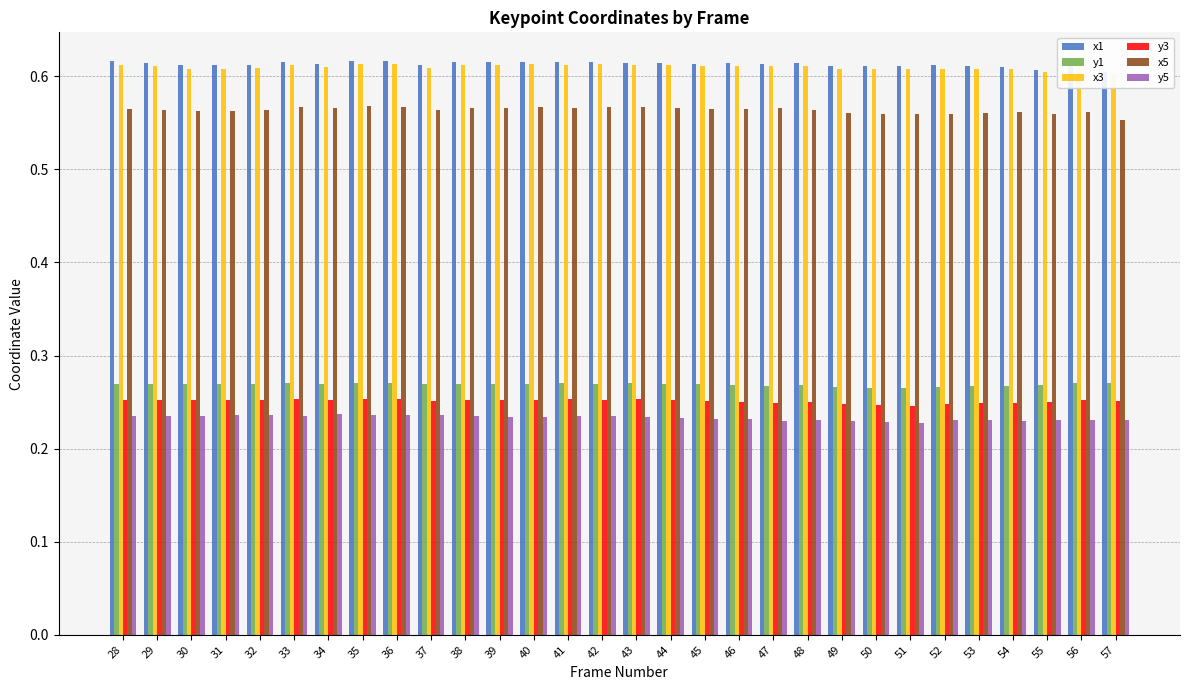

Between 34 and 49, which is larger?

34